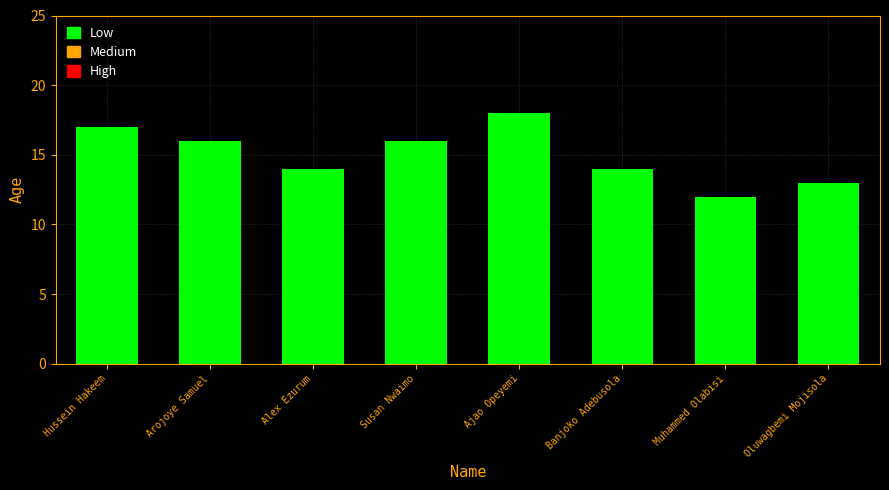

What is the approximate value at Oluwagbemi Mojisola?

13